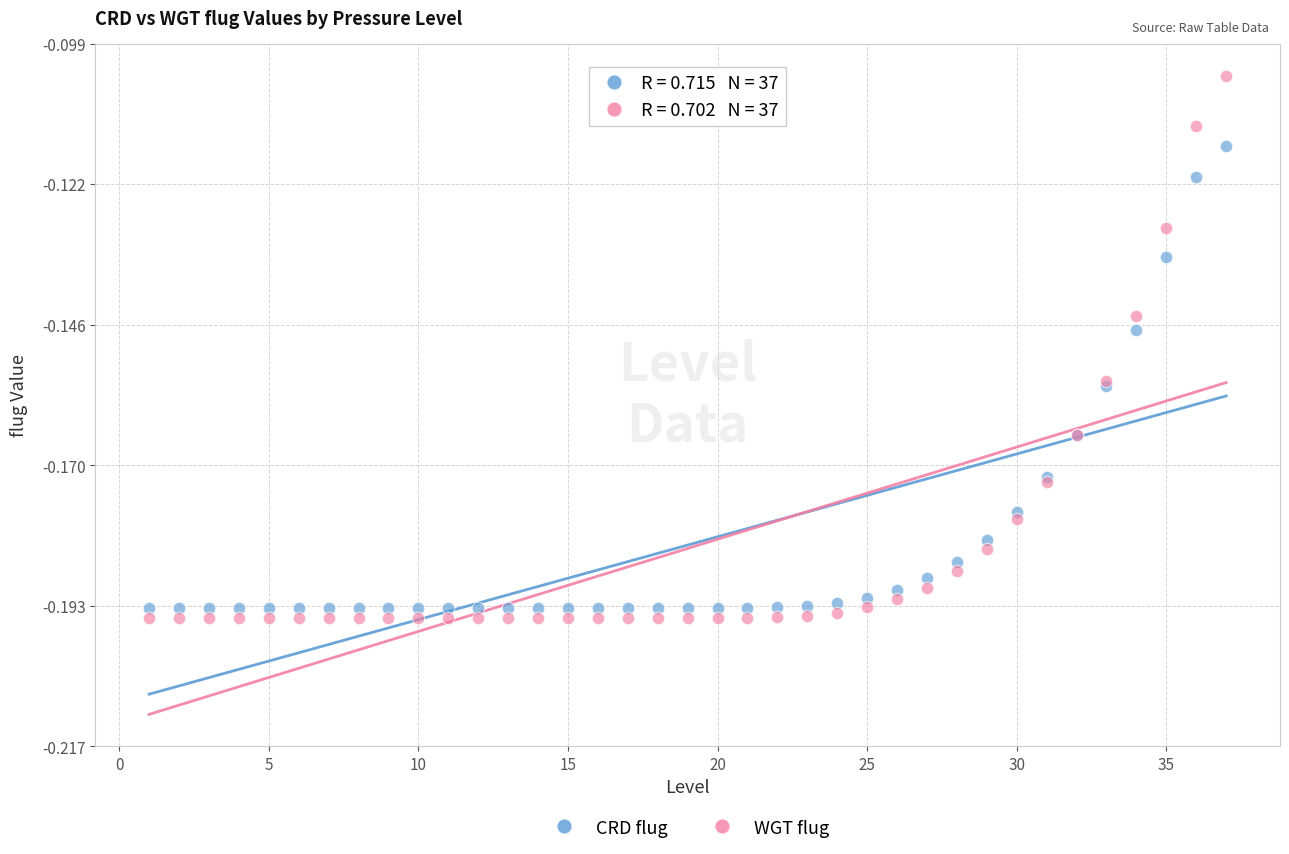

Which series contains the highest Y value?

WGT flug